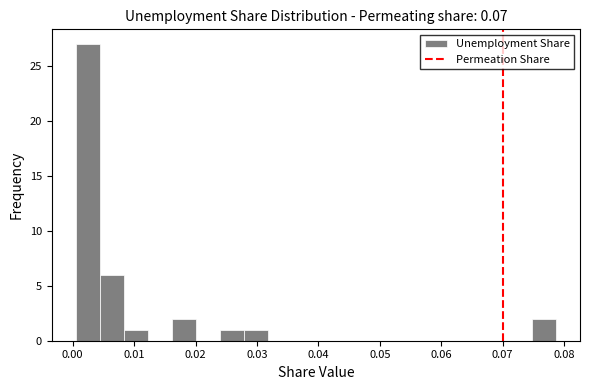

Read against the x-axis, roughly where is the centre of the tallest bar?

0.002